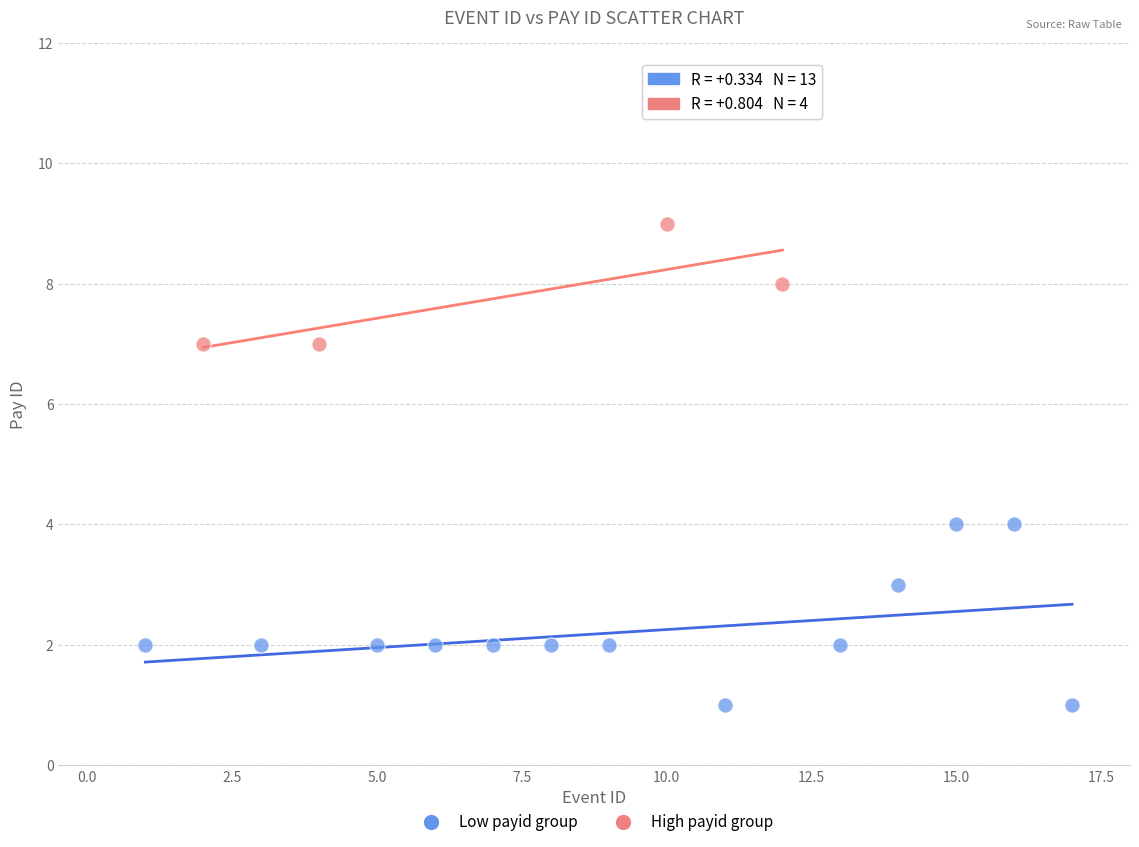

Which series has the largest Y range (max minus min)?

Low payid group